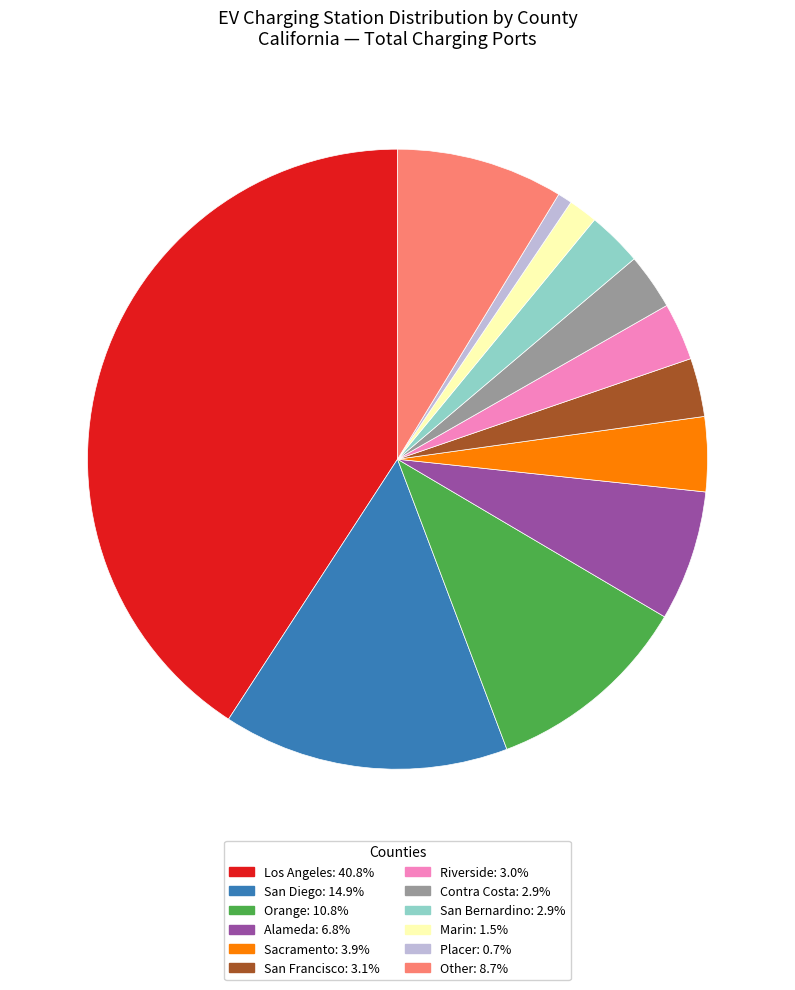

Combined, do Orange: 10.8% and Alameda: 6.8% account for over 50%?

No